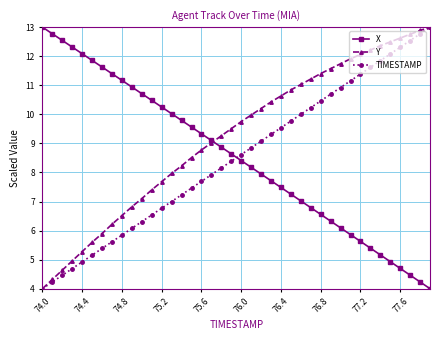

True or false: X and TIMESTAMP cross at least once.

True